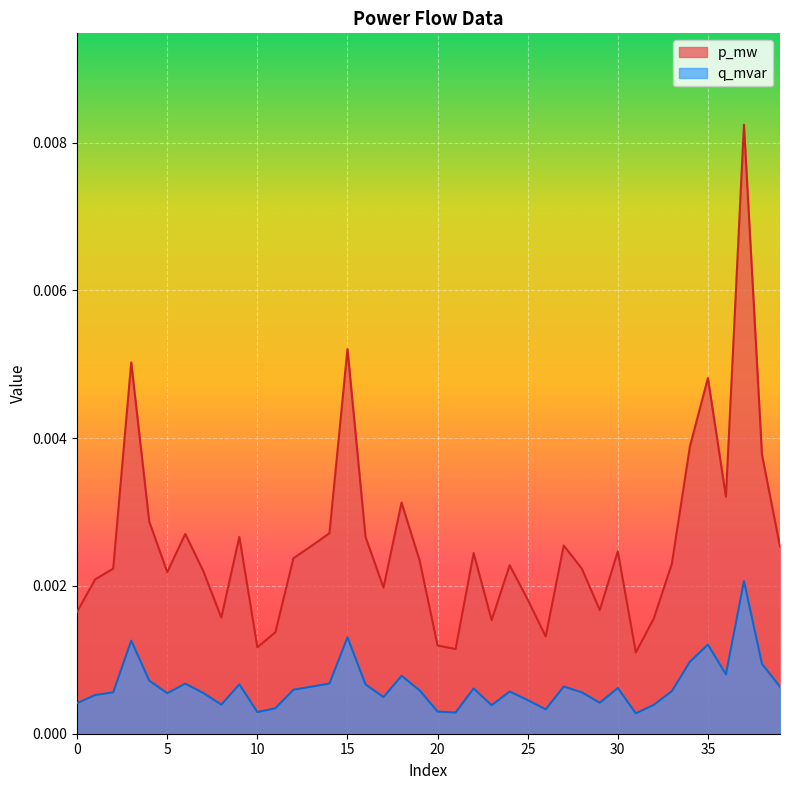

What are all the series names shown in the legend?

p_mw, q_mvar